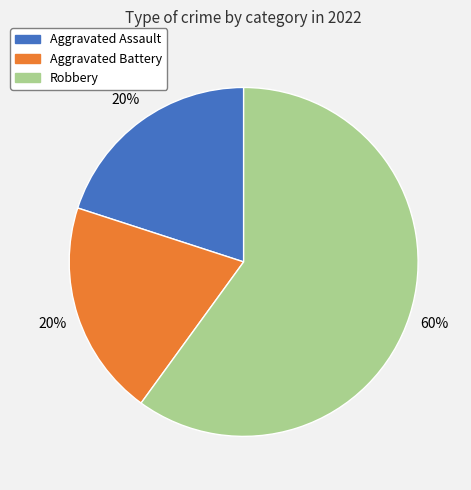

Is it true that Robbery is 68% of the pie?

False